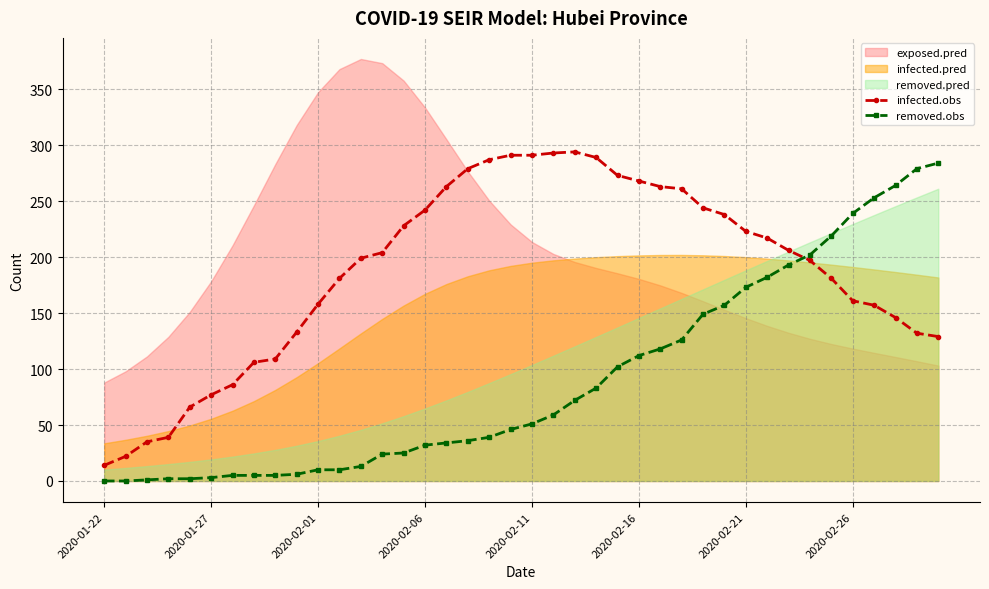

Reading left to right, list all the values displayed in this chart.

infected.obs: 14	22	35	39	66	77	86	106	109	133	158	181	199	204	228	242	263	279	287	291	291	293	294	289	273	268	263	261	244	238	223	217	206	197	181	161	157	146	132	129
removed.obs: 0	0	1	2	2	3	5	5	5	6	10	10	13	24	25	32	34	36	39	46	51	59	72	83	102	112	118	126	149	157	173	182	193	202	219	239	253	264	279	284